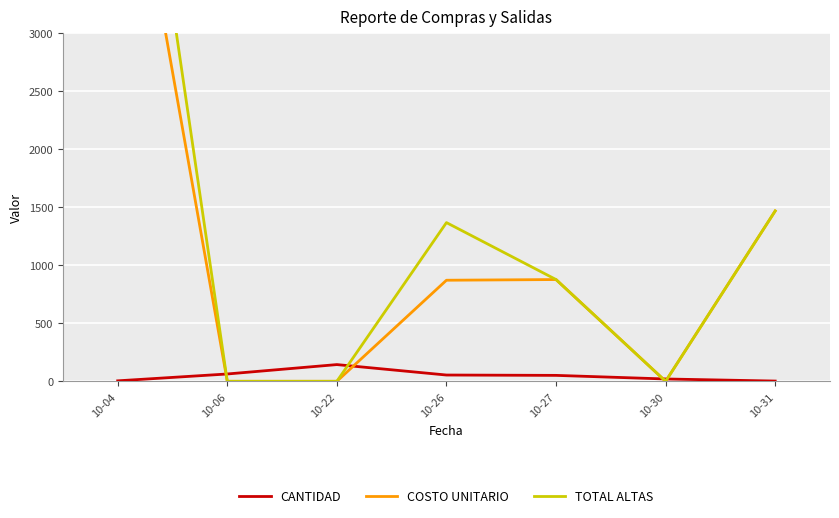

Reading left to right, transcribe all the data shown in this chart.

CANTIDAD: 10-04=4.0	10-06=63.0	10-22=144.0	10-26=54.0	10-27=51.0	10-30=20.0	10-31=2.0
COSTO UNITARIO: 10-04=5335.6	10-06=0.0	10-22=0.0	10-26=871.1	10-27=877.0	10-30=0.0	10-31=1468.3
TOTAL ALTAS: 10-04=6456.3	10-06=0.0	10-22=0.0	10-26=1367.8	10-27=877.0	10-30=0.0	10-31=1468.3